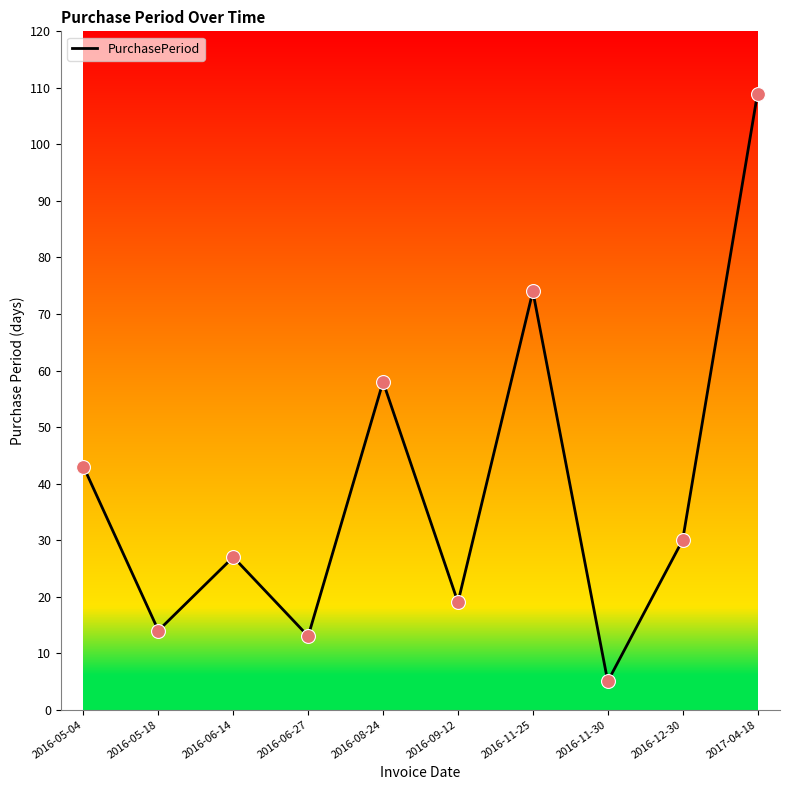

Approximately how many times larger is the value at 2017-04-18 compared to 2016-06-27?

8.4